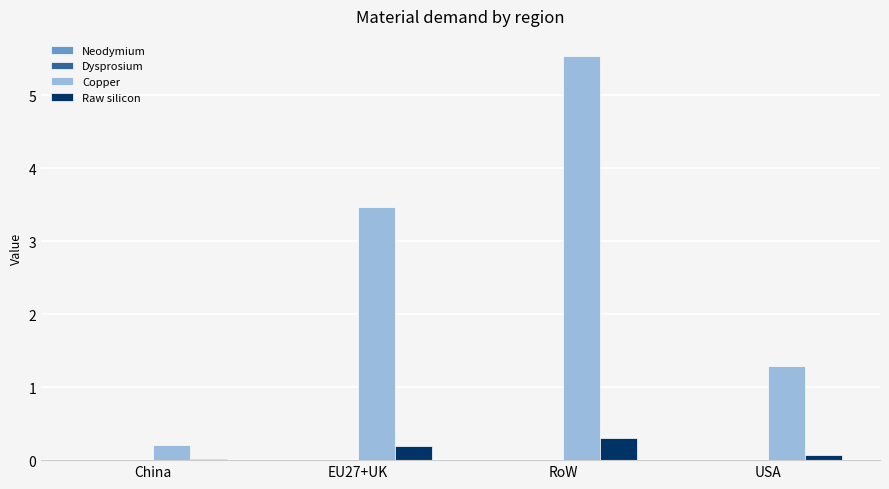

At which label is Copper closest to 2?

USA